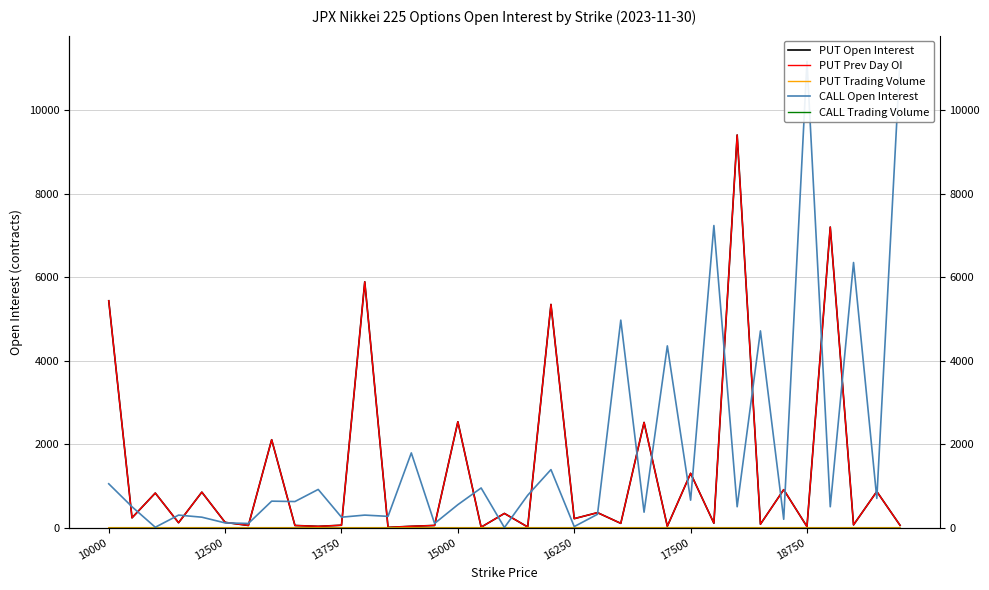

Which series has the largest range (max minus min)?

CALL Open Interest